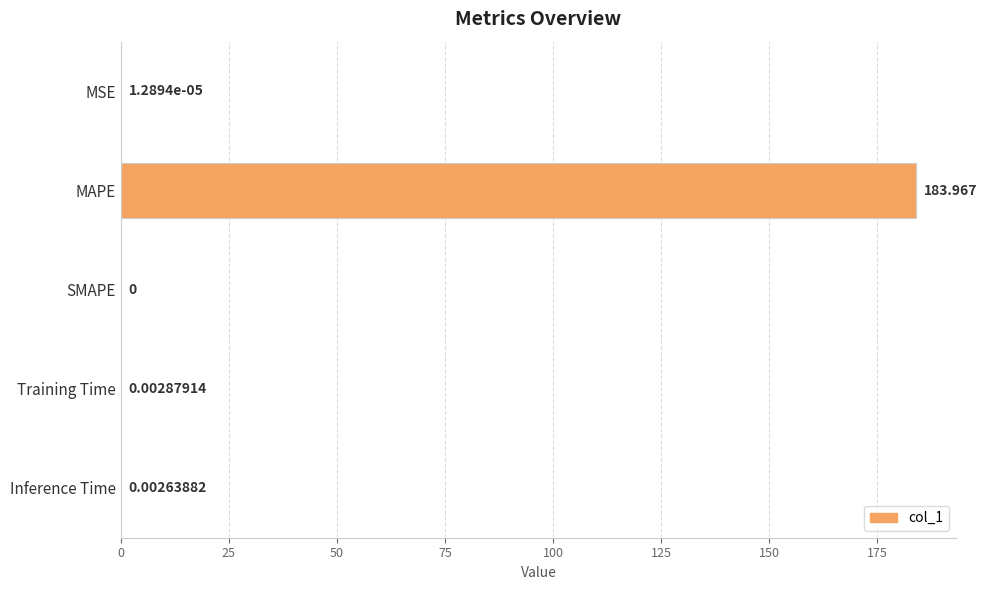

Between MAPE and MSE, which is larger?

MAPE